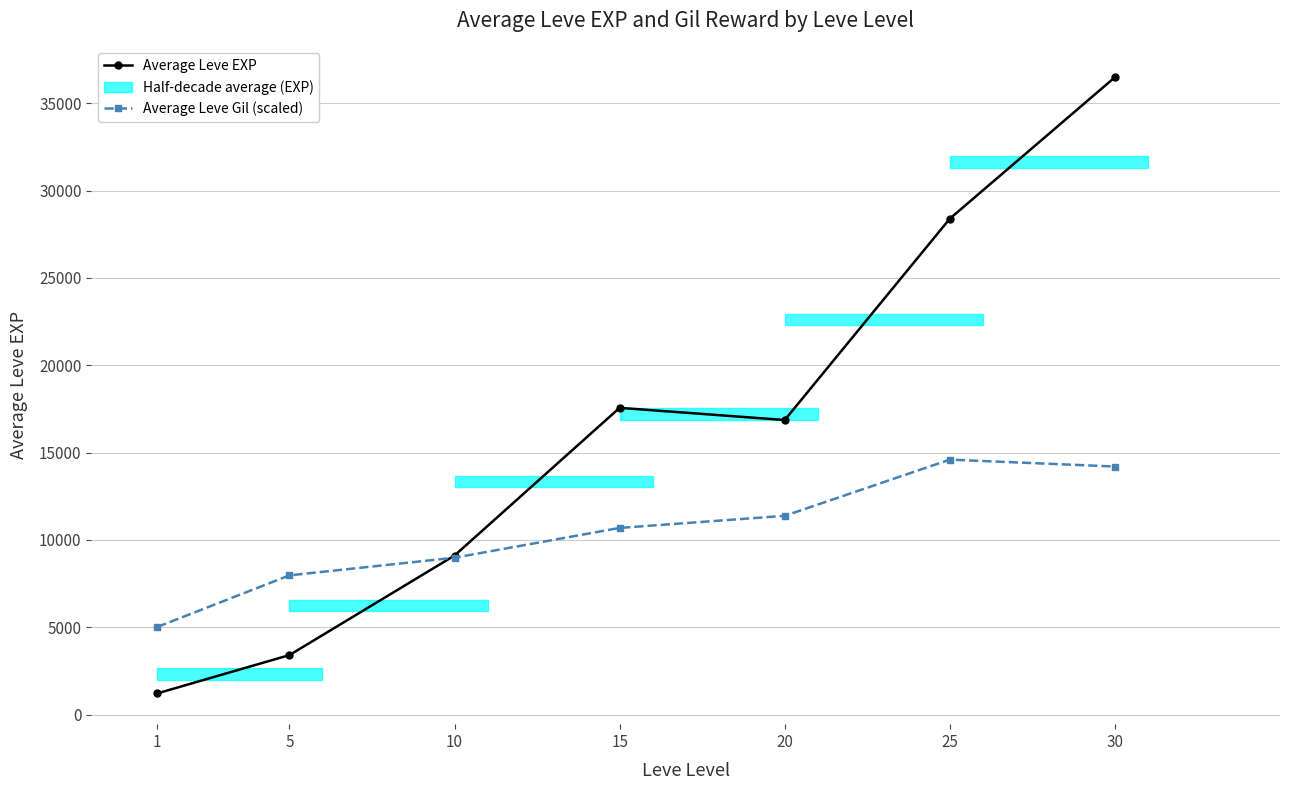

Which series changed the most between 10 and 20?

Average Leve EXP